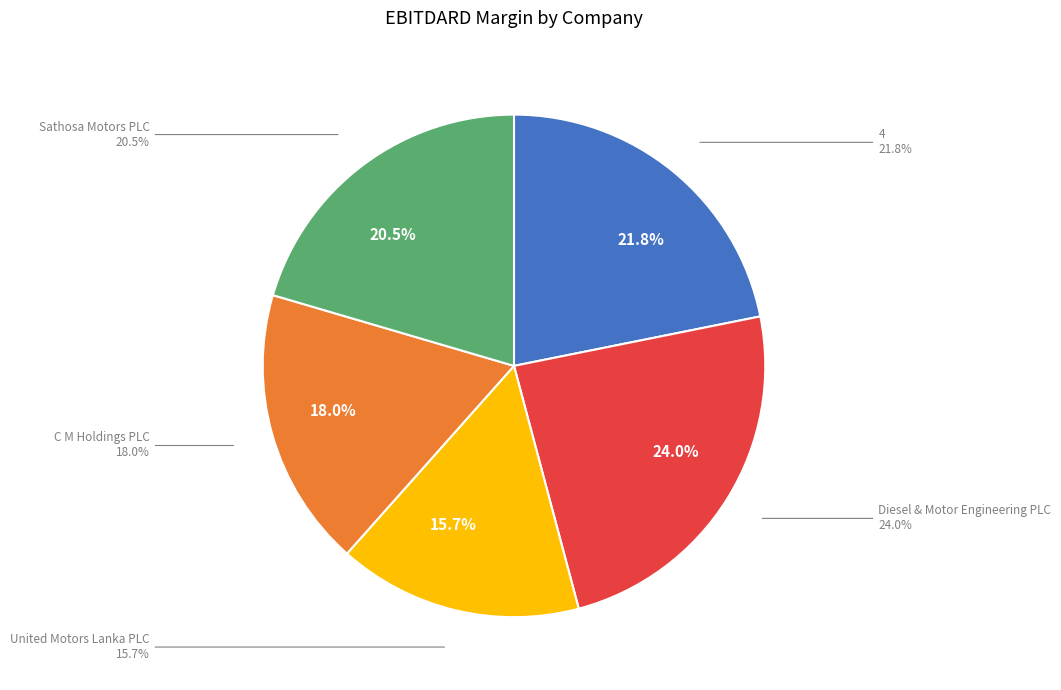

What is the largest slice in the pie chart?

Diesel & Motor Engineering PLC